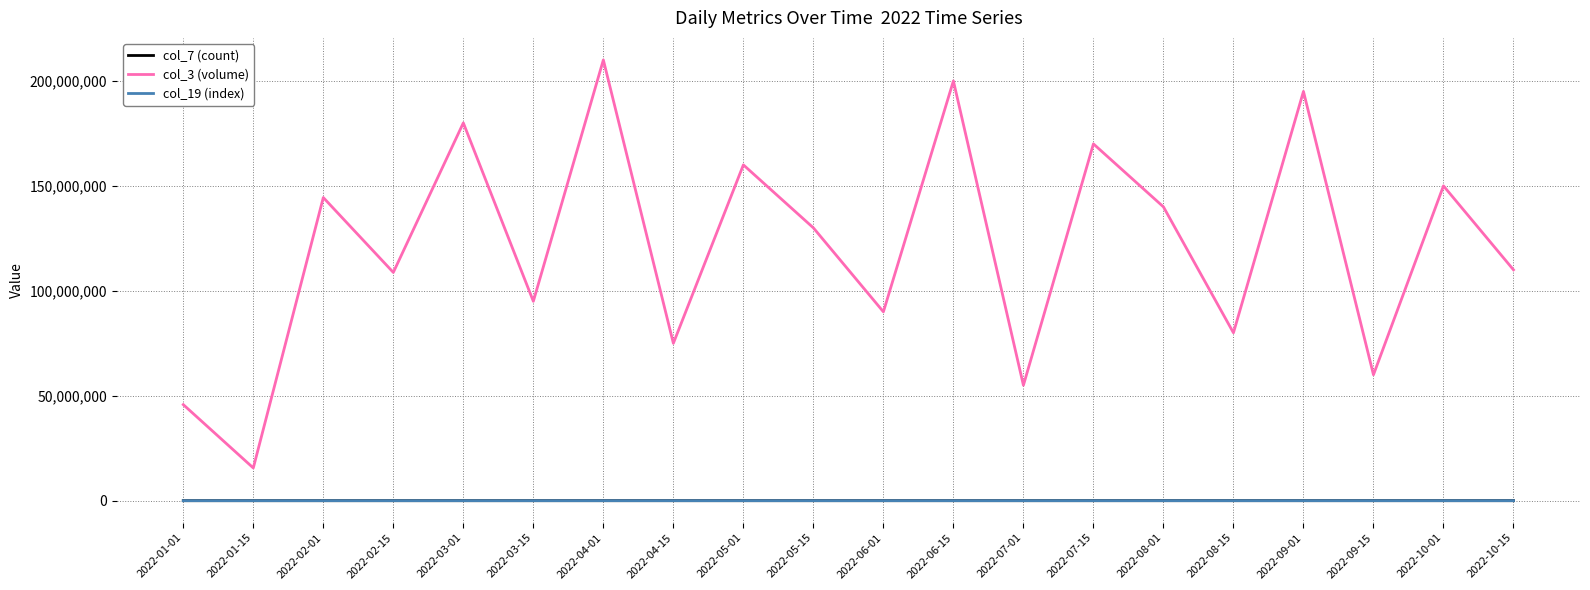

True or false: col_7 (count) and col_3 (volume) intersect in this chart.

False